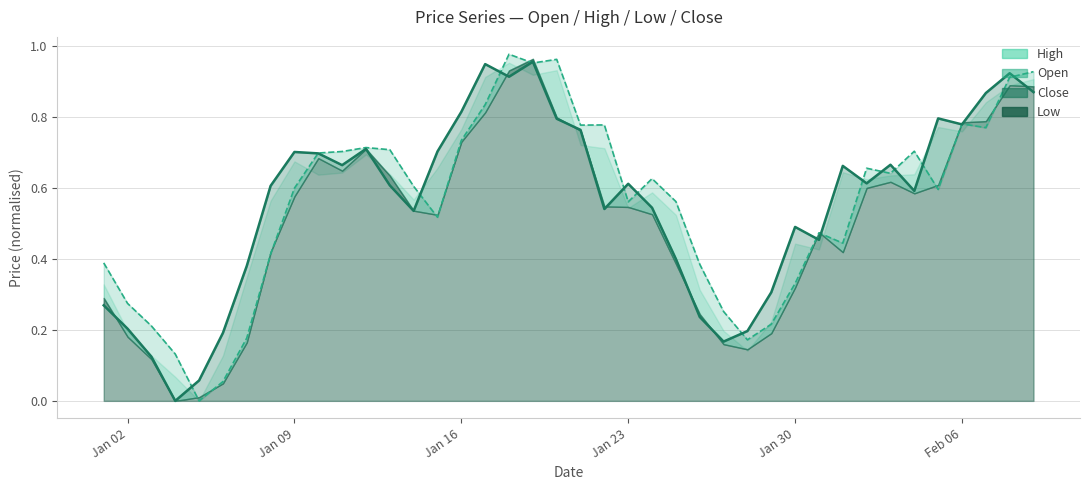

How many values in Open are above zero?

39